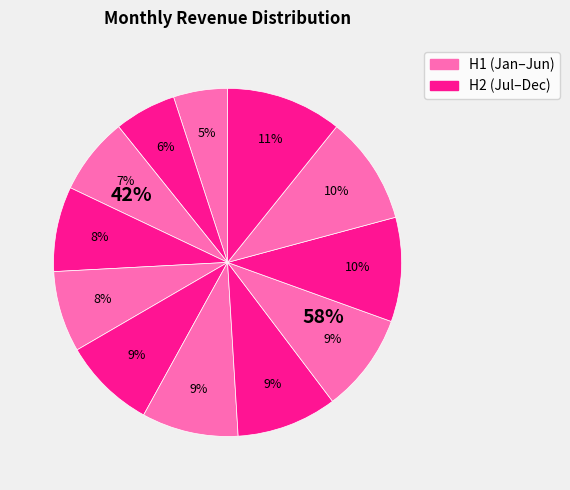

What is the largest slice in the pie chart?

Dec